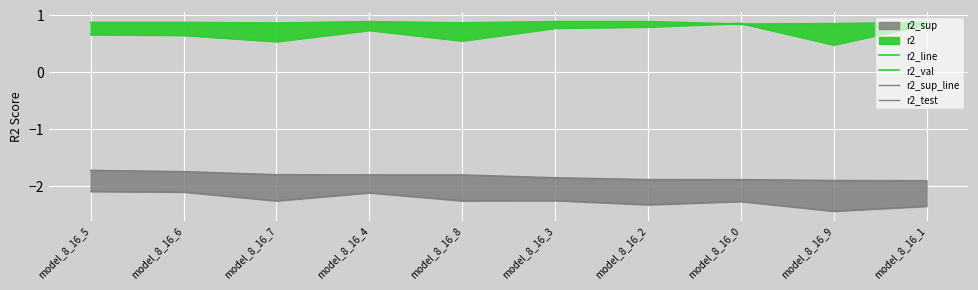

What is the total value across all series at model_8_16_9?

-3.0